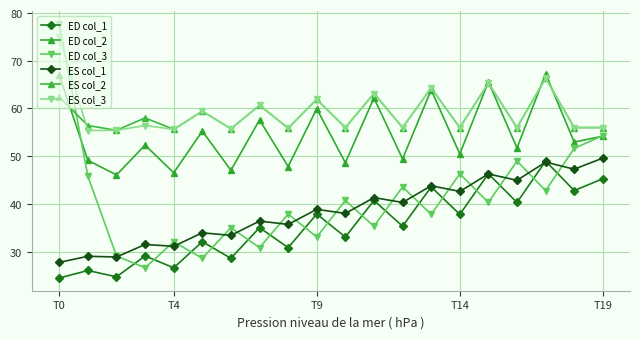

How many distinct data groups are displayed?

6